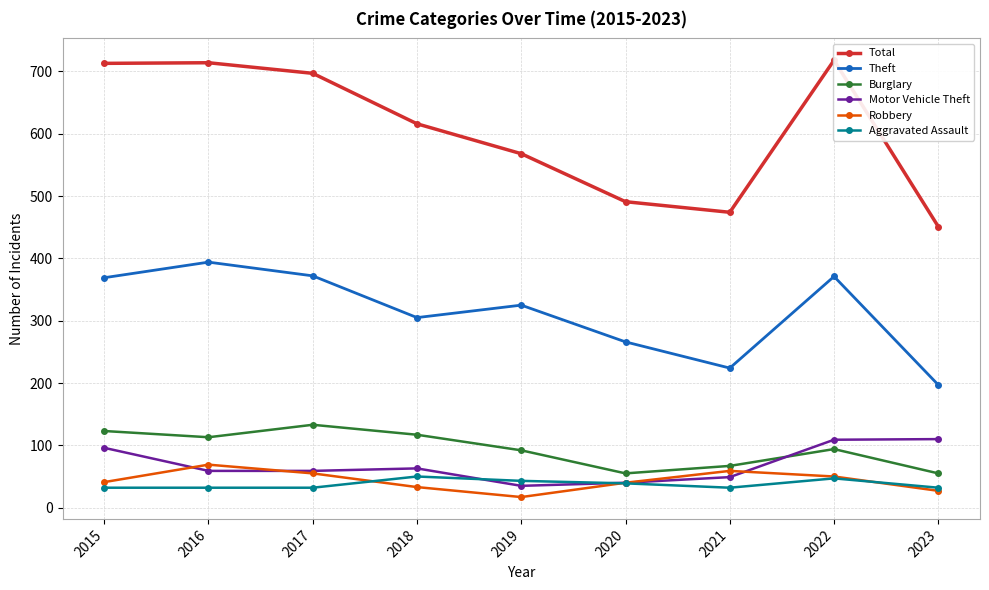

Where is the first local maximum for Total?

2016